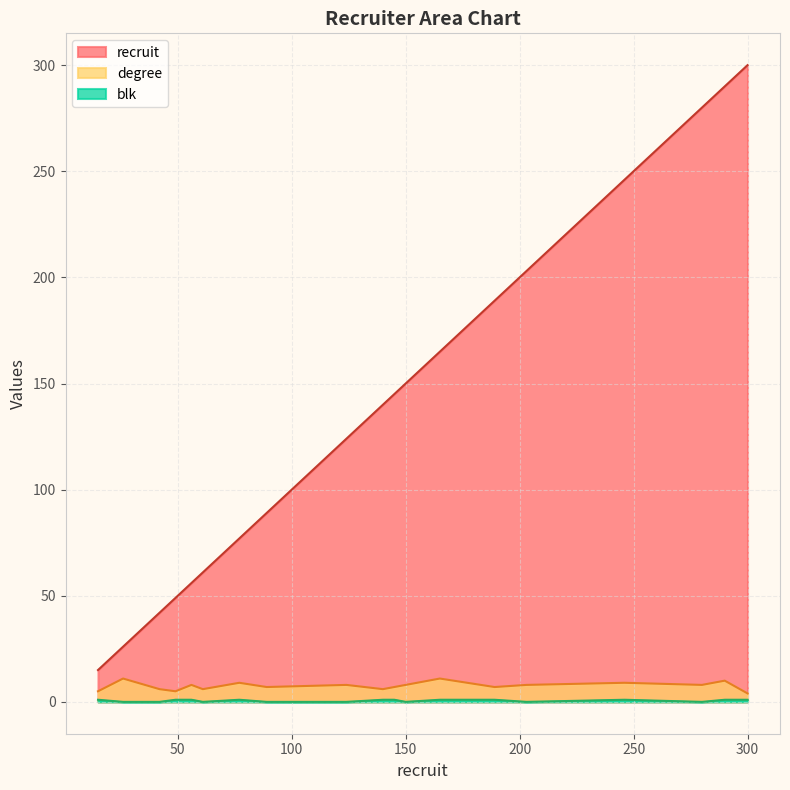

What is the difference between the maximum and minimum values in the recruit series?

285